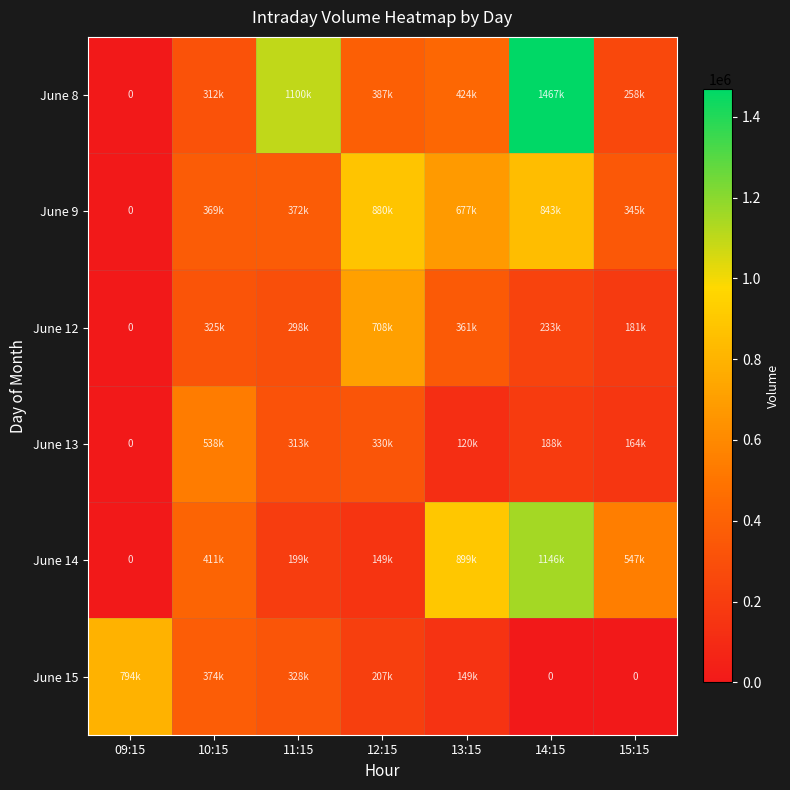

What is the approximate value of June 12 at 11:15, to the nearest 50?

298050